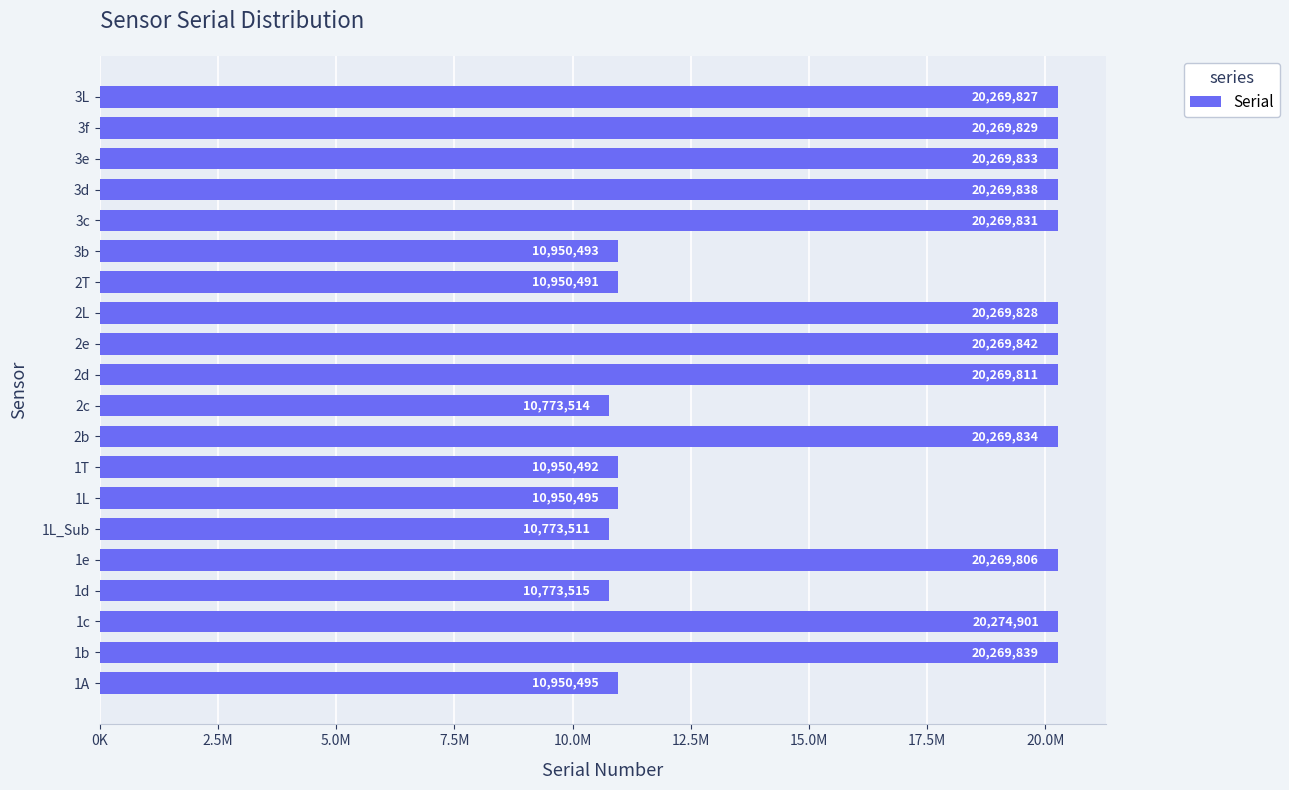

What is the average value?

16515801